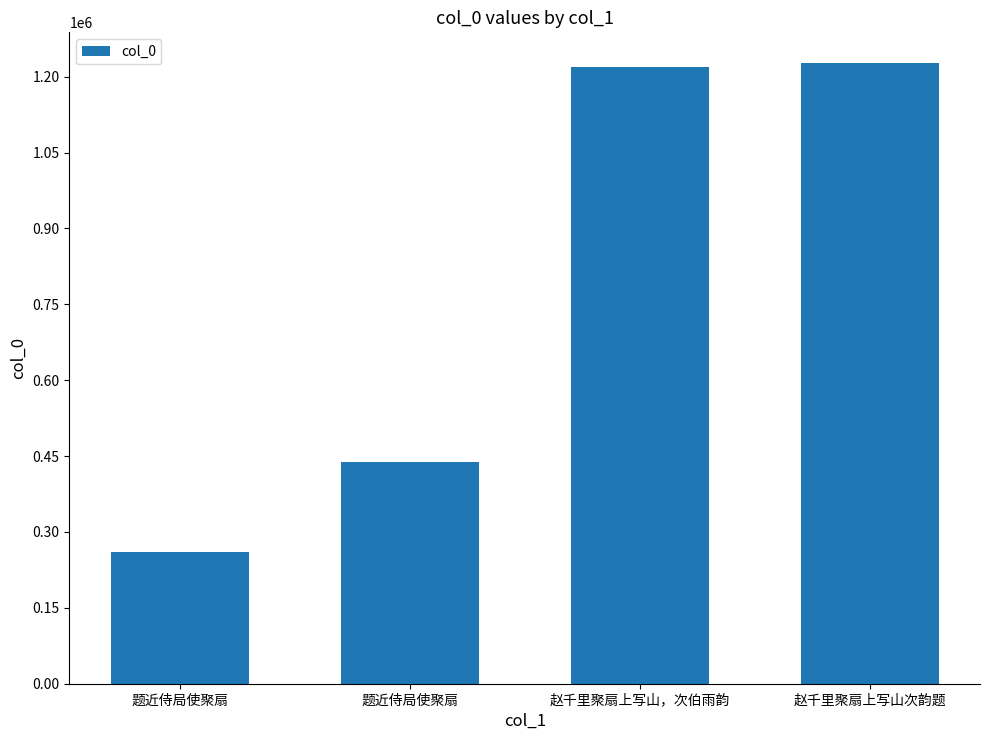

How many data points are less than 1219216?

2